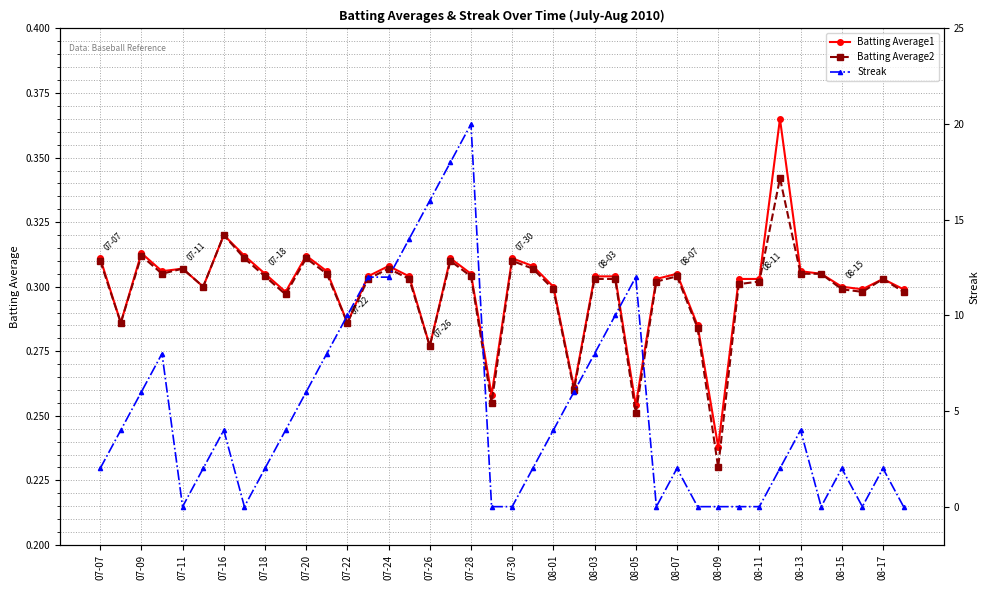

How many categories are shown in the chart?

40